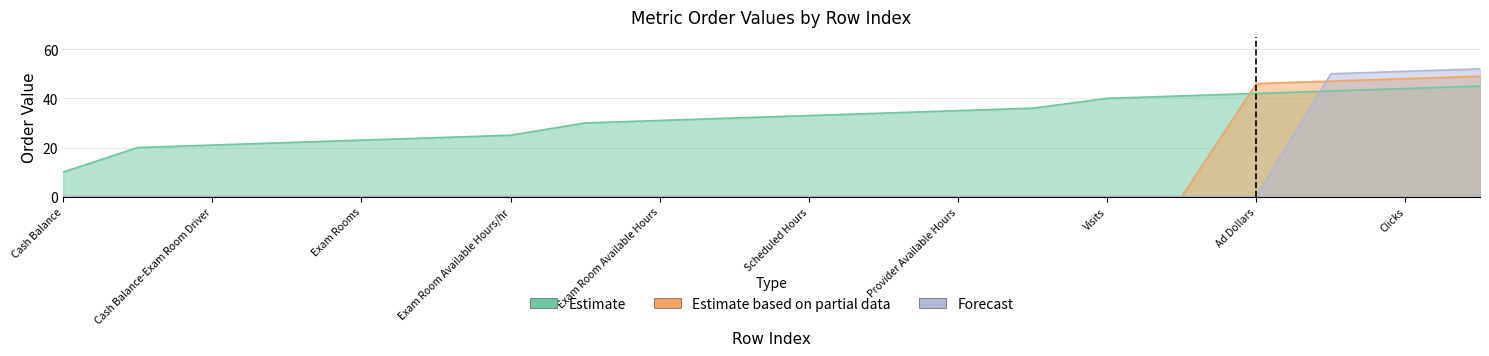

What is the maximum value shown in the chart?

52